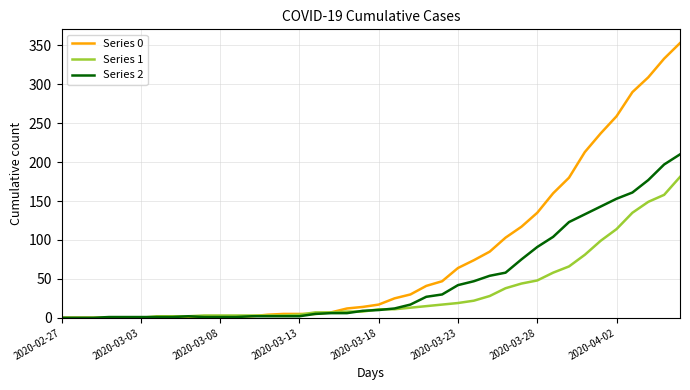

What is the difference between the maximum and minimum values in the Series 1 series?

181